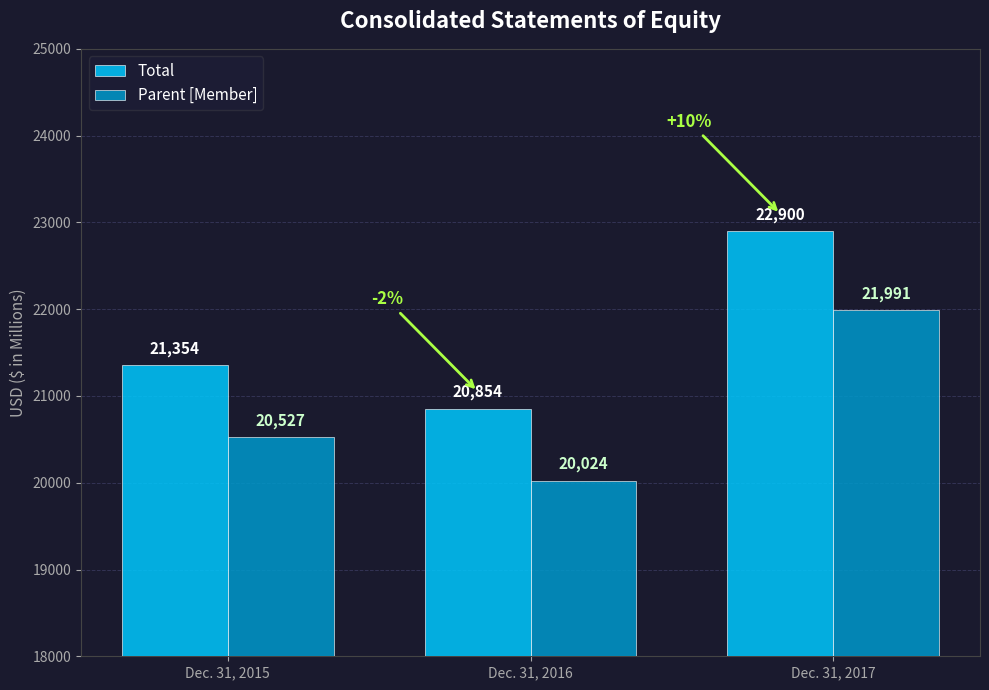

How many Total values are between 20854 and 22900?

3